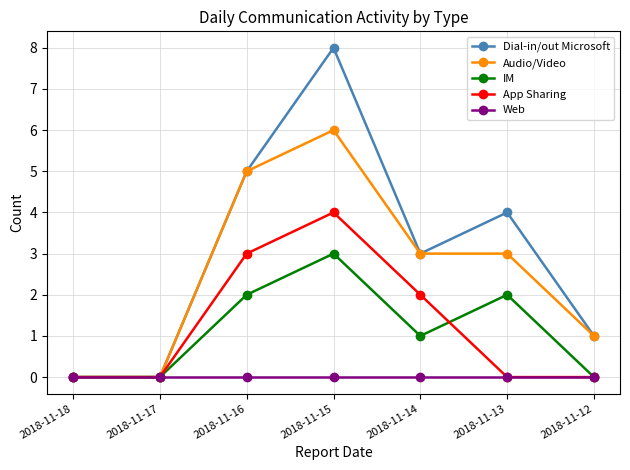

At which label does Dial-in/out Microsoft reach its peak?

2018-11-15